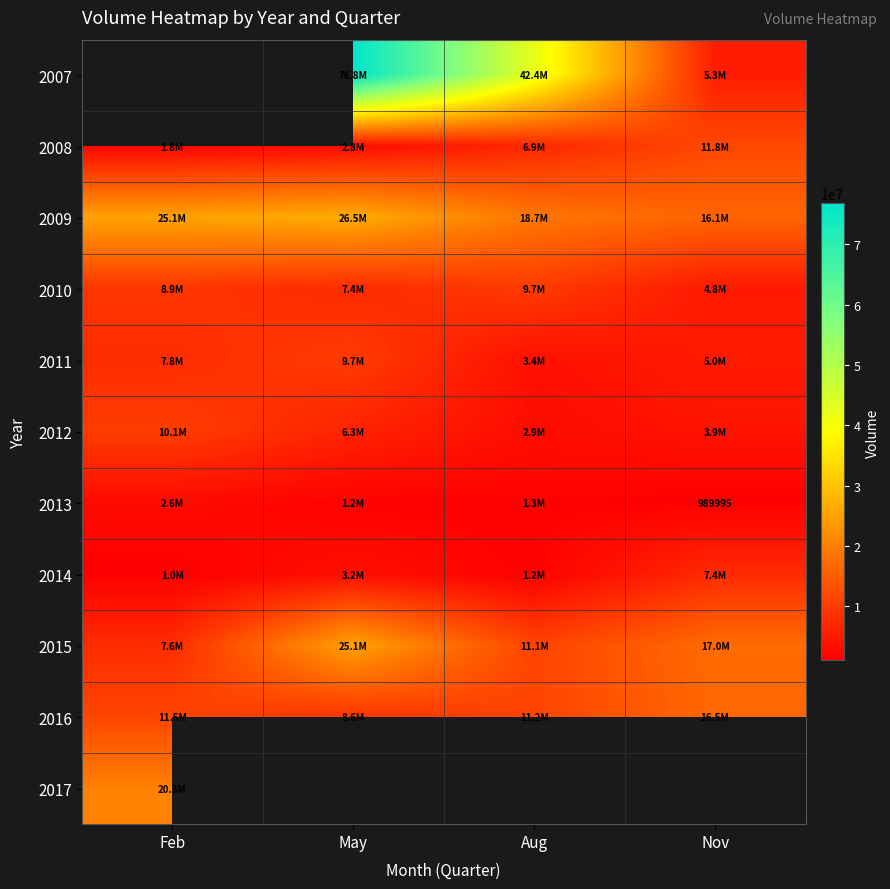

What is the greatest value displayed?

76817250.0